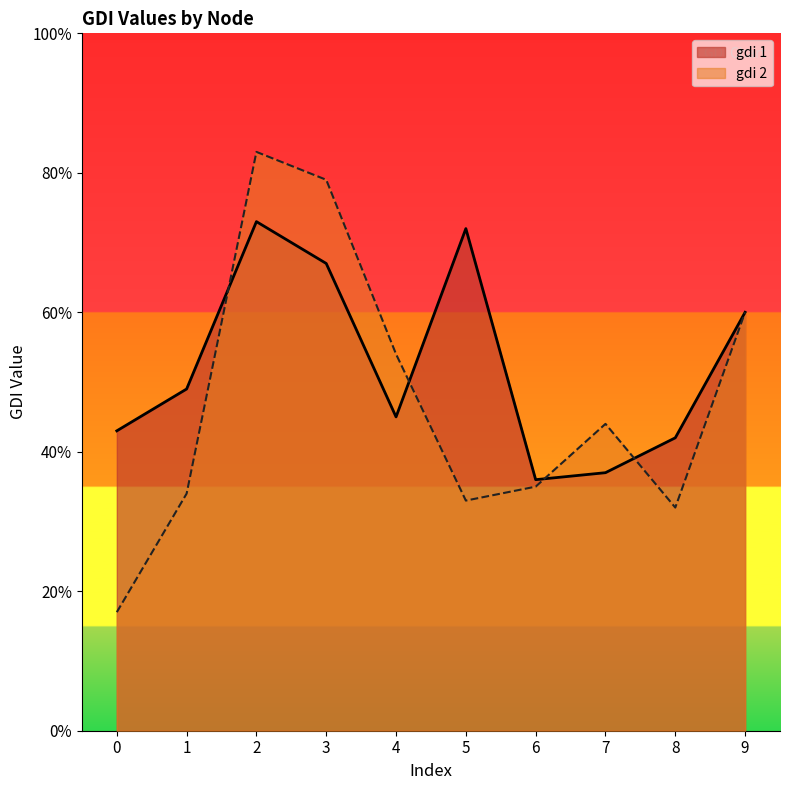

What value does the gdi 1 series have at 8?

0.4